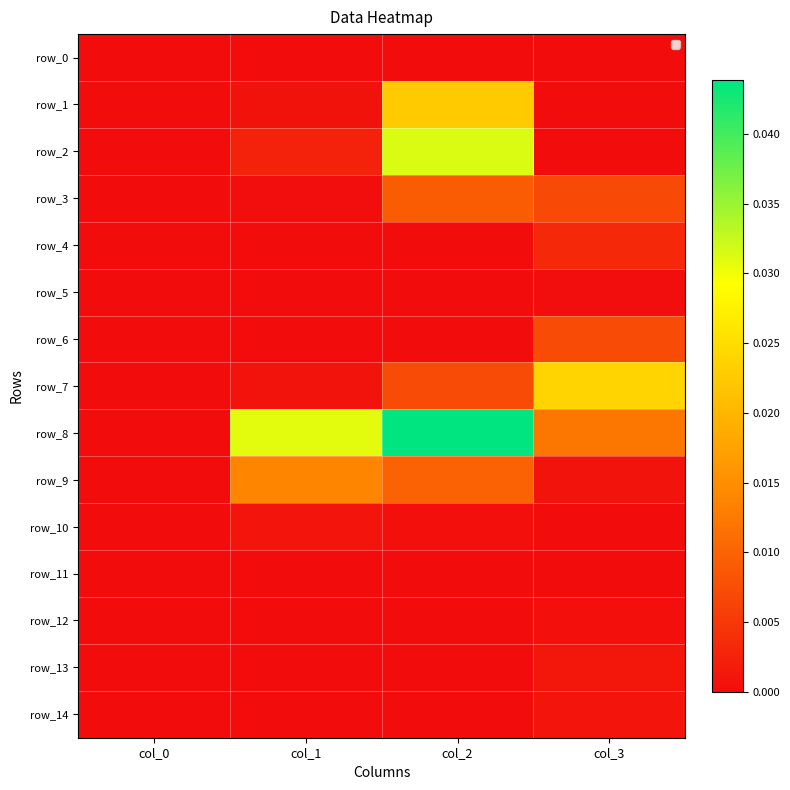

Is it true that row_9 equals 0.0 at col_0?

False